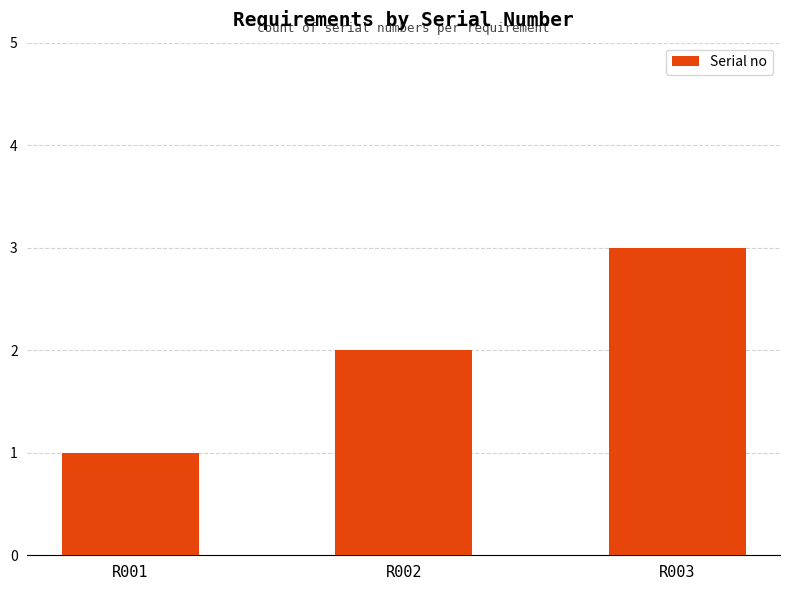

What is the ratio of the value at R001 to the value at R002?

0.5